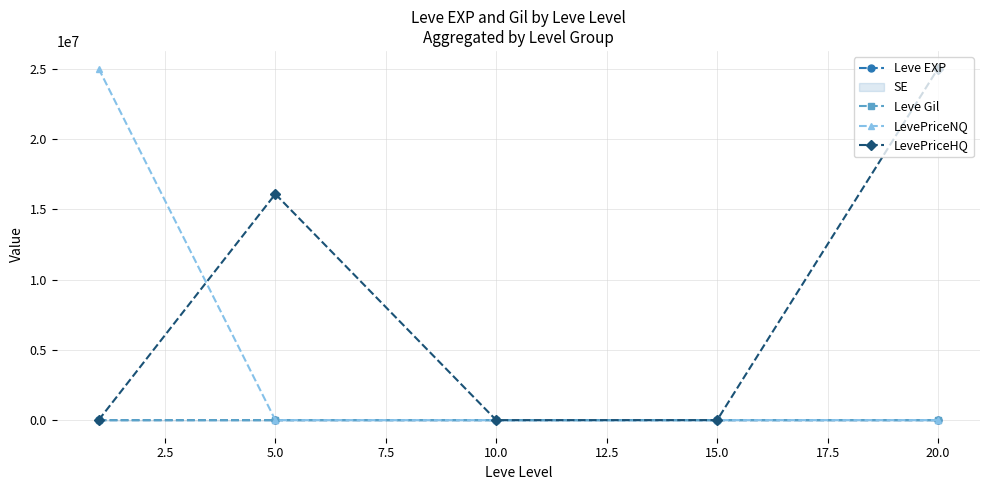

How many series are shown in this chart?

4